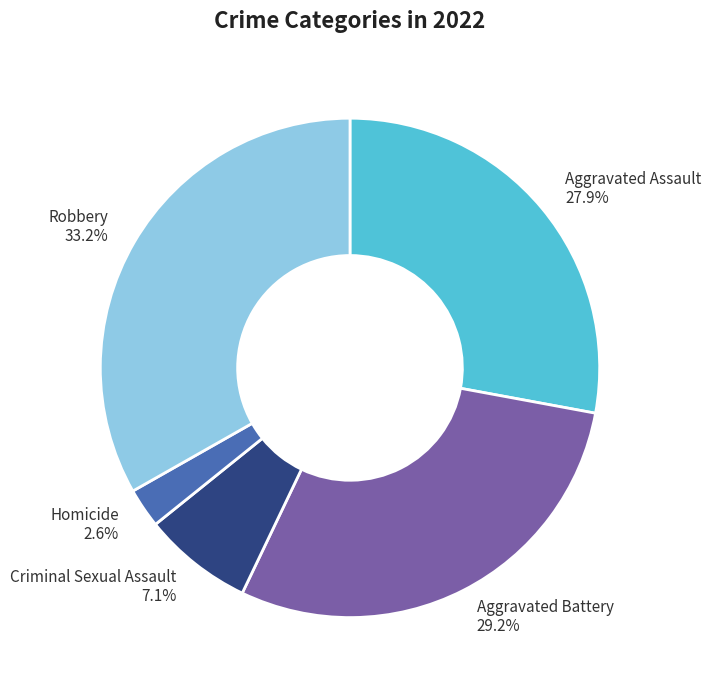

The Aggravated Assault slice represents 16% of the pie. True or false?

False